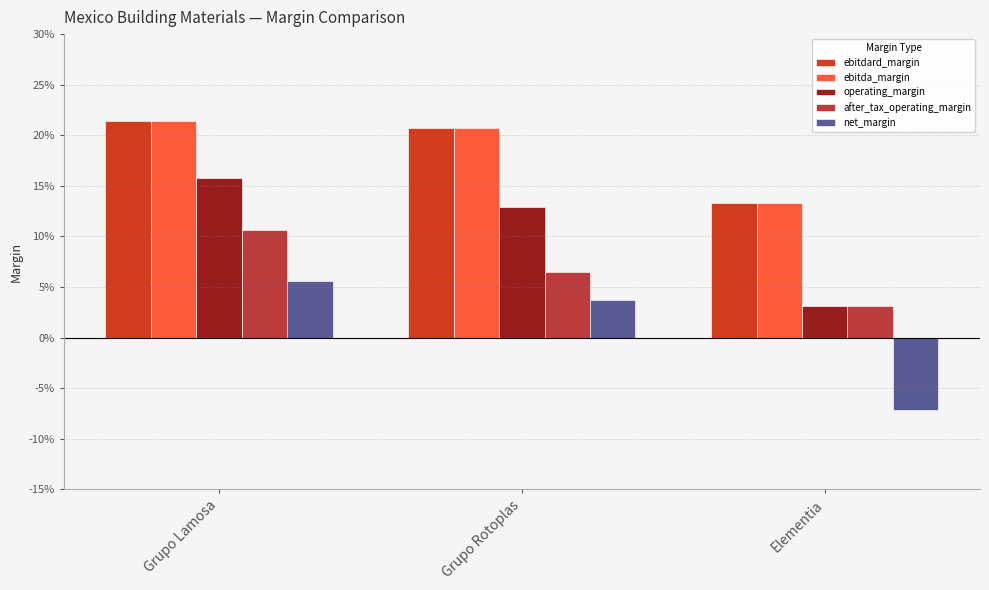

At which category does the chart reach its peak across all series?

Grupo Lamosa